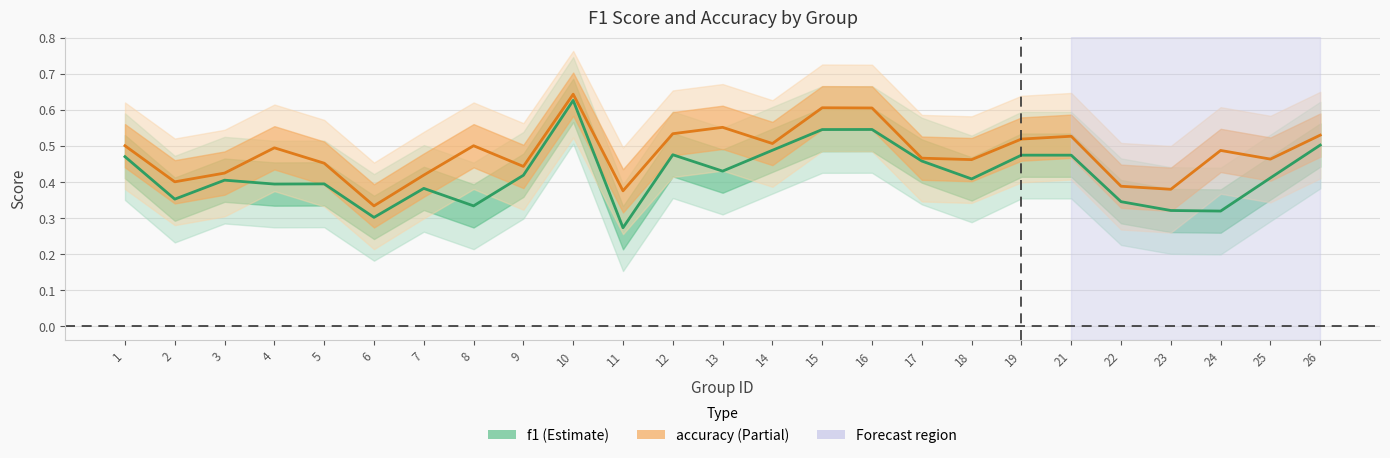

What is the average value of the f1 series?

0.4